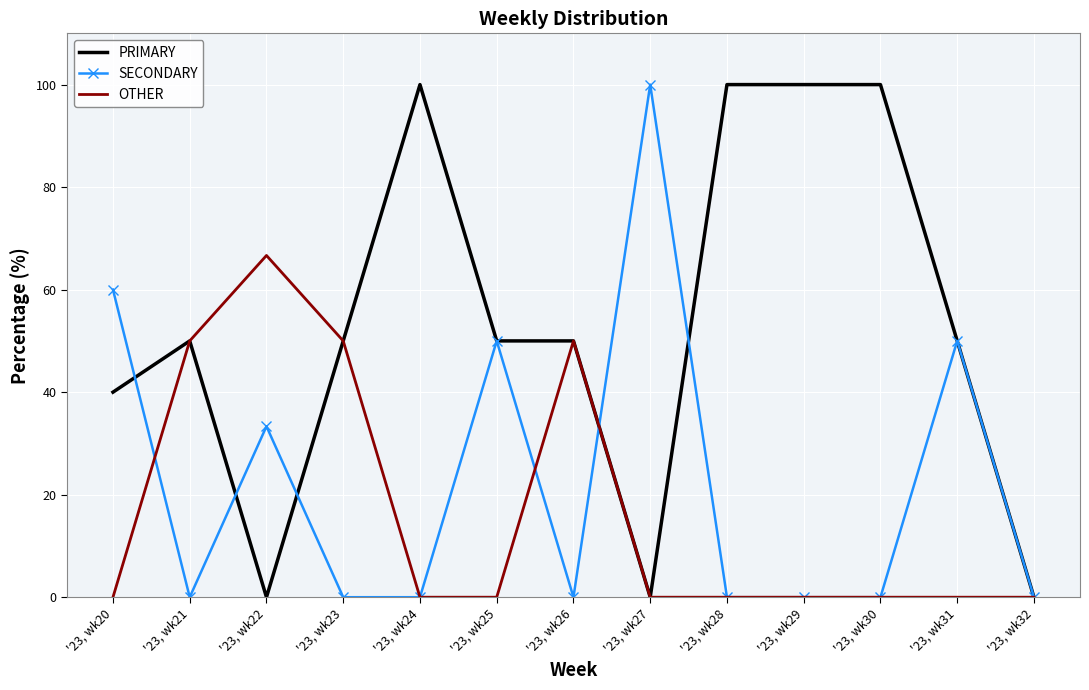

List the series in order of their overall mean, lowest first.

OTHER, SECONDARY, PRIMARY